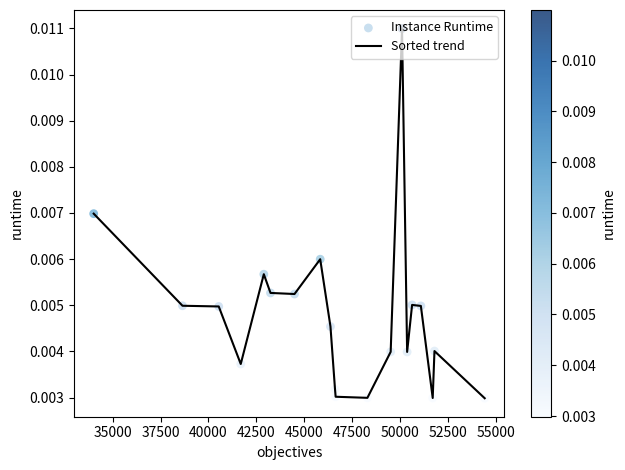

How many lines are shown in the chart?

1